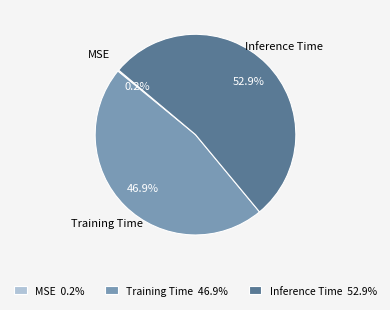

Between Inference Time 52.9% and Training Time 46.9%, which is larger?

Inference Time 52.9%